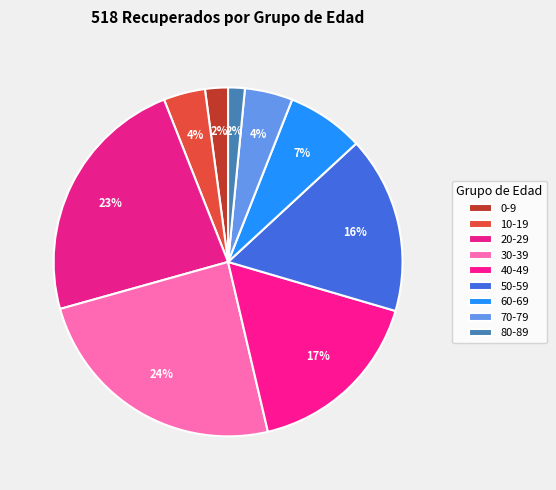

How many slices are in this pie chart?

9